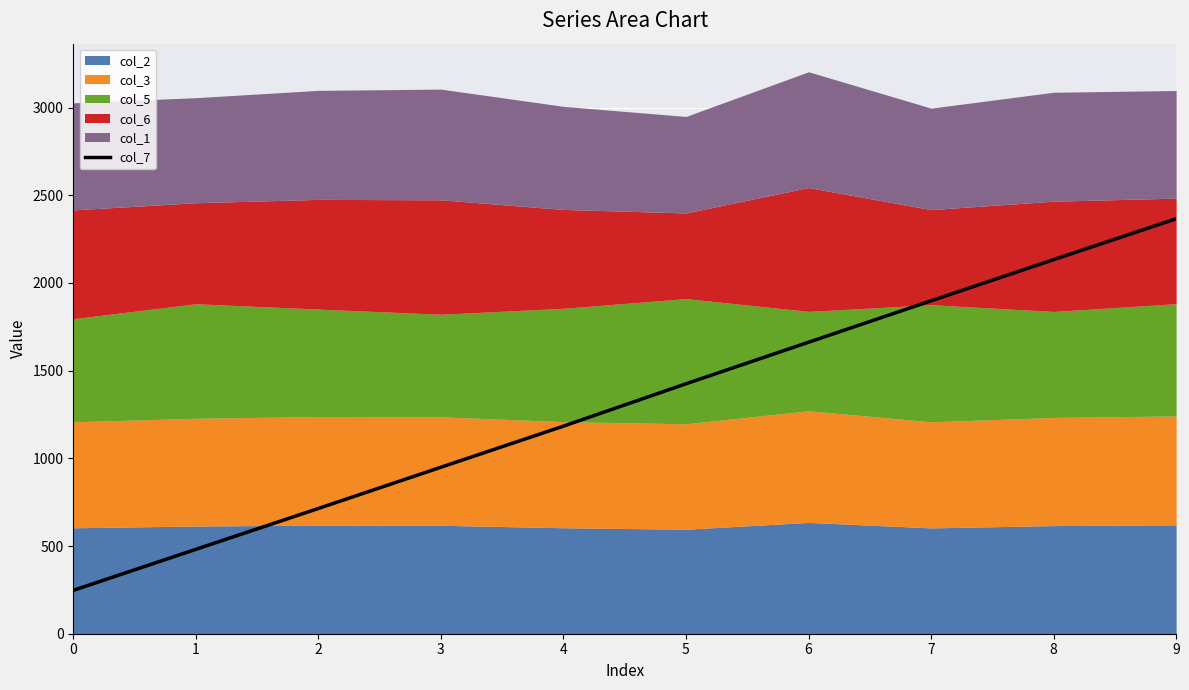

Which label corresponds to the largest value in the chart?

9